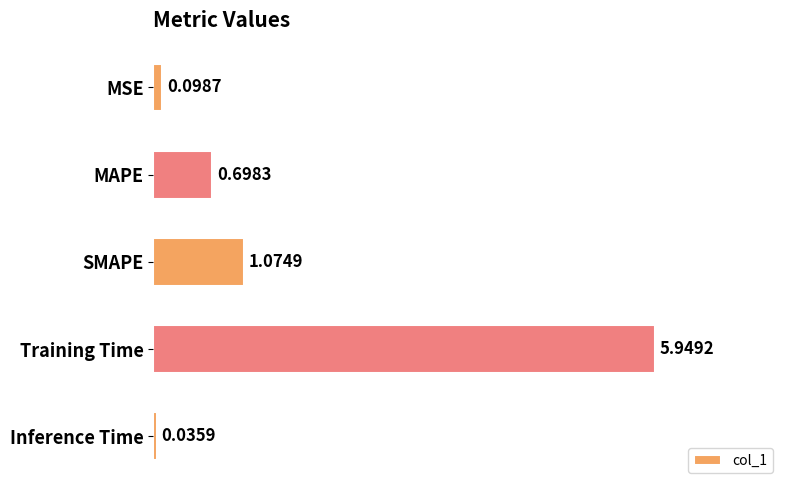

List the labels in order of value, smallest first.

Inference Time, MSE, MAPE, SMAPE, Training Time